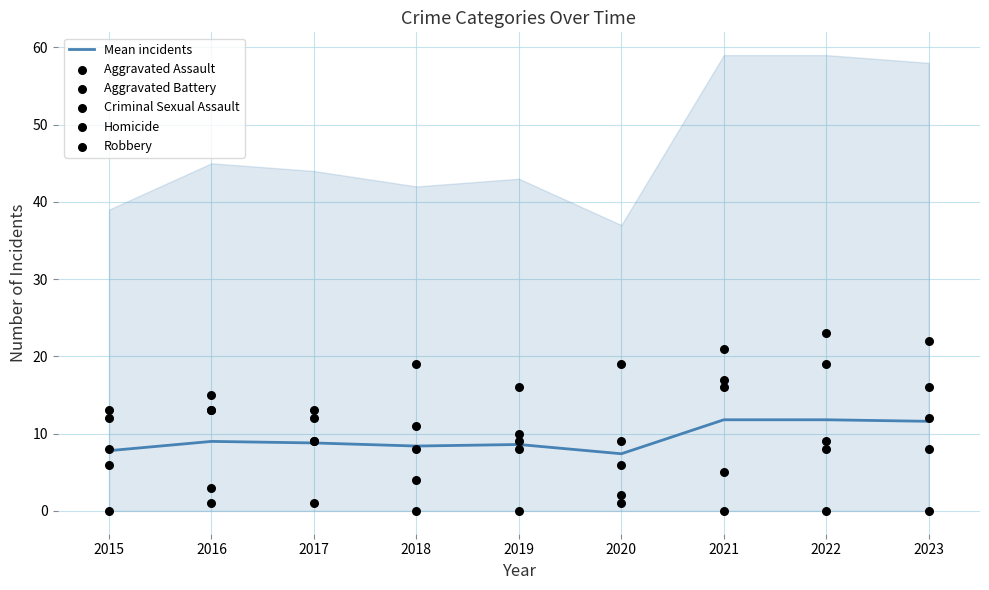

Which series has the largest total across all categories?

Aggravated Assault